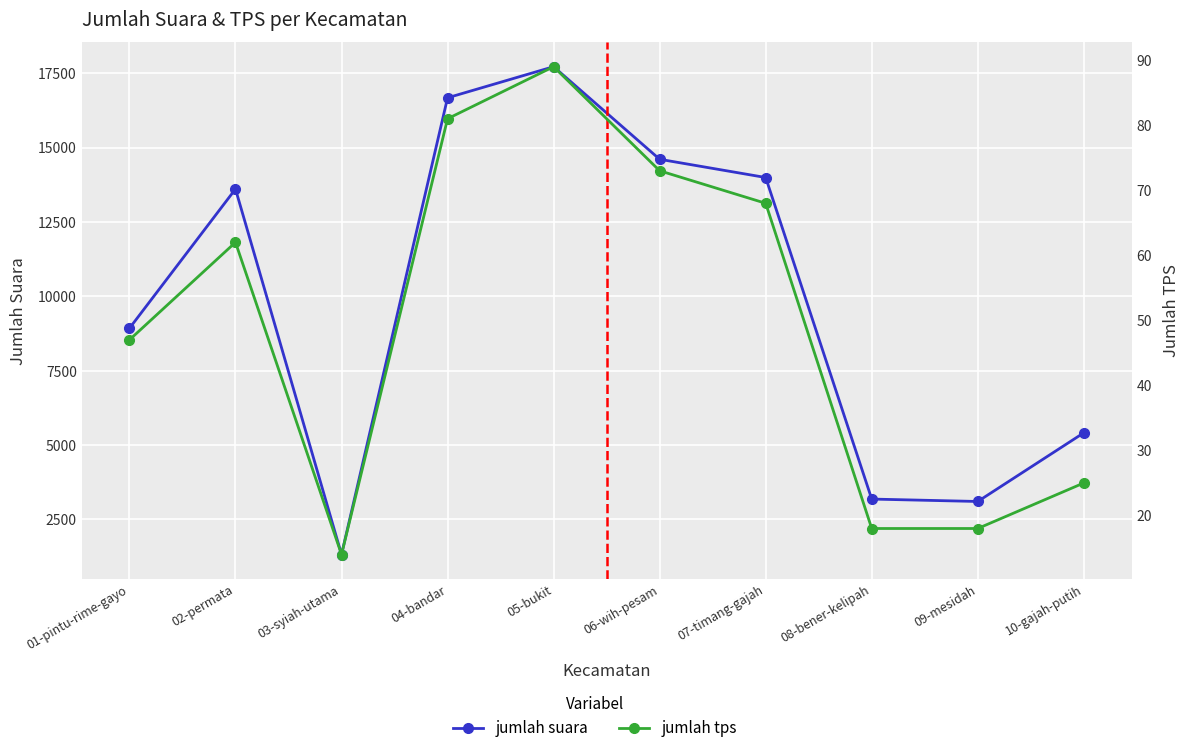

True or false: jumlah tps and jumlah suara cross at least once.

False